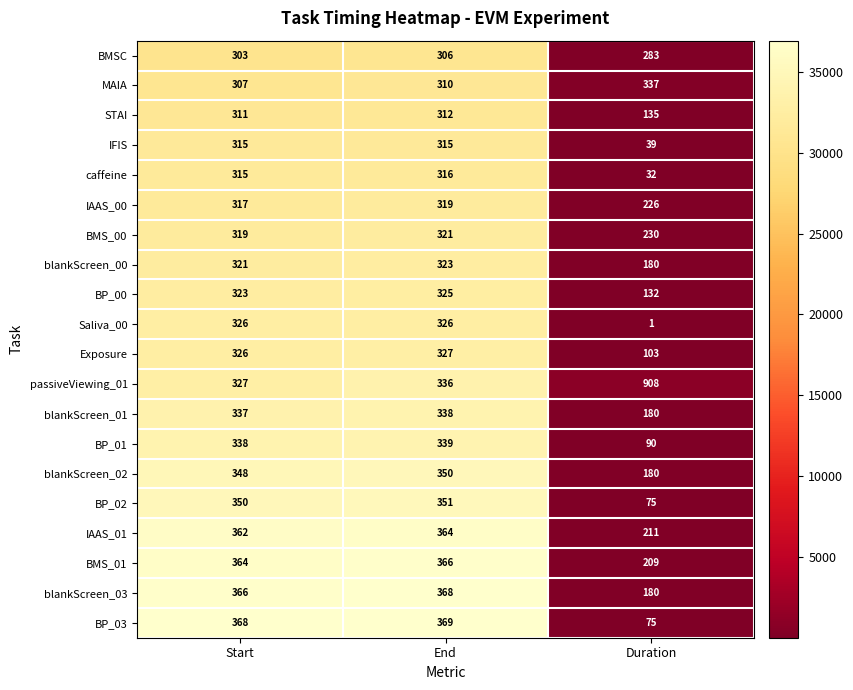

True or false: blankScreen_03 has a value of 160 at End.

False